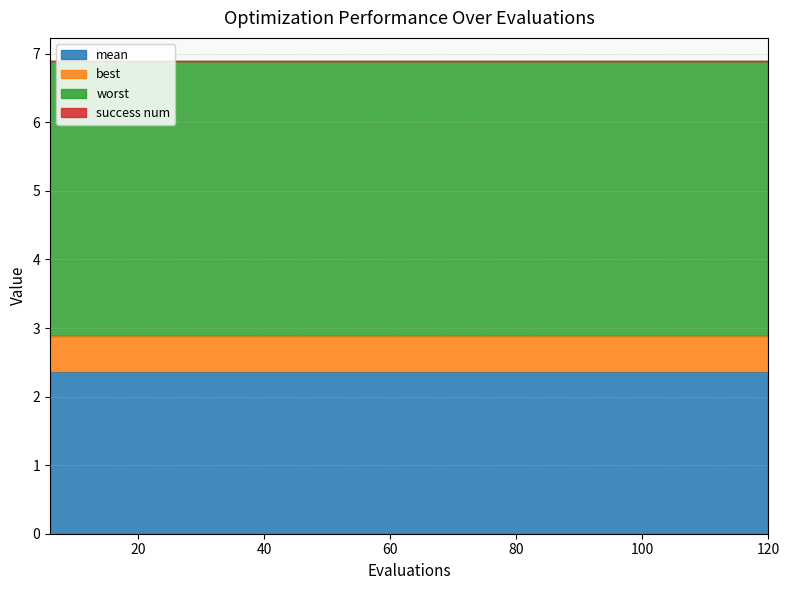

At which category does the chart reach its minimum across all series?

6